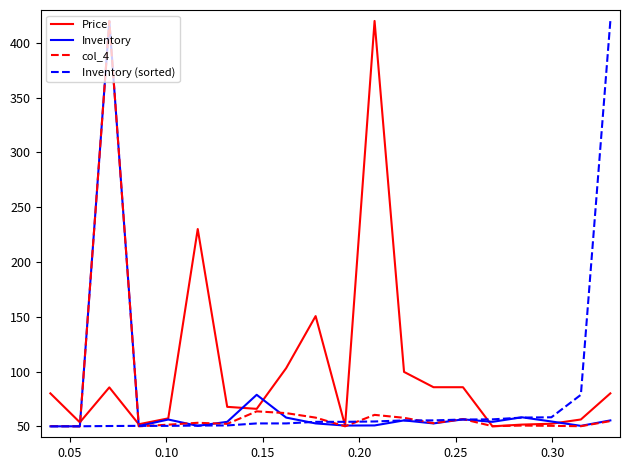

What is the greatest value displayed?

420.0